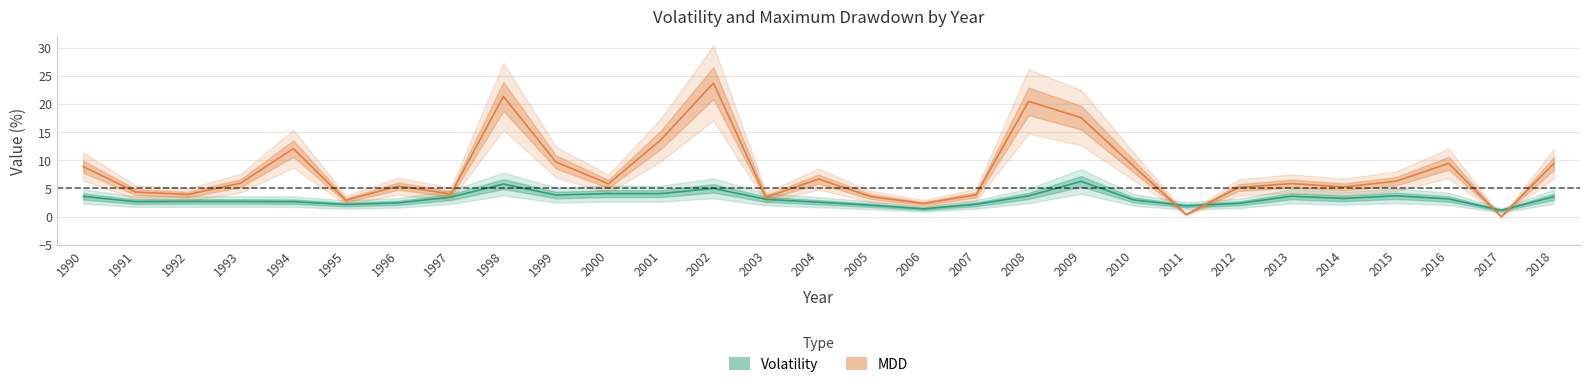

How many values in the MDD series exceed 5?

19